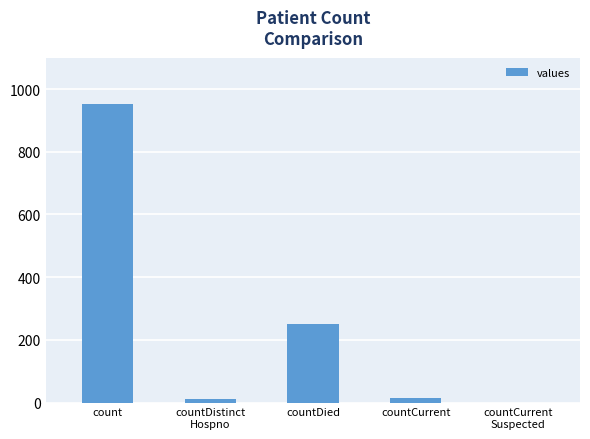

What is the sum of all values?

1228